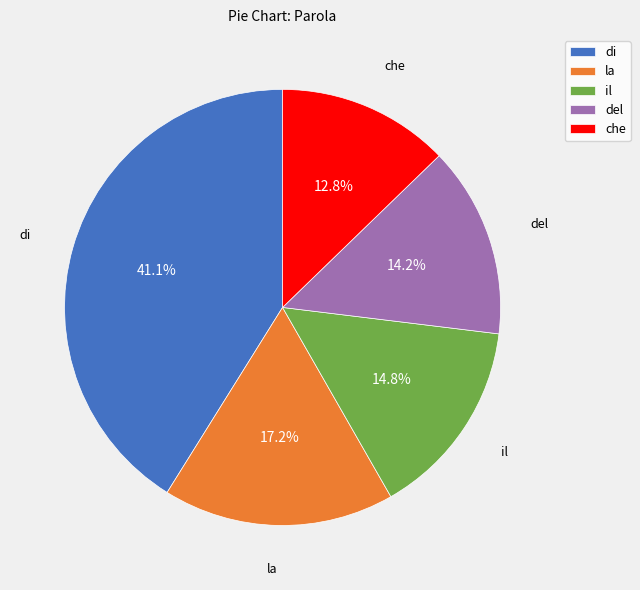

True or false: di accounts for 33% of the total.

False